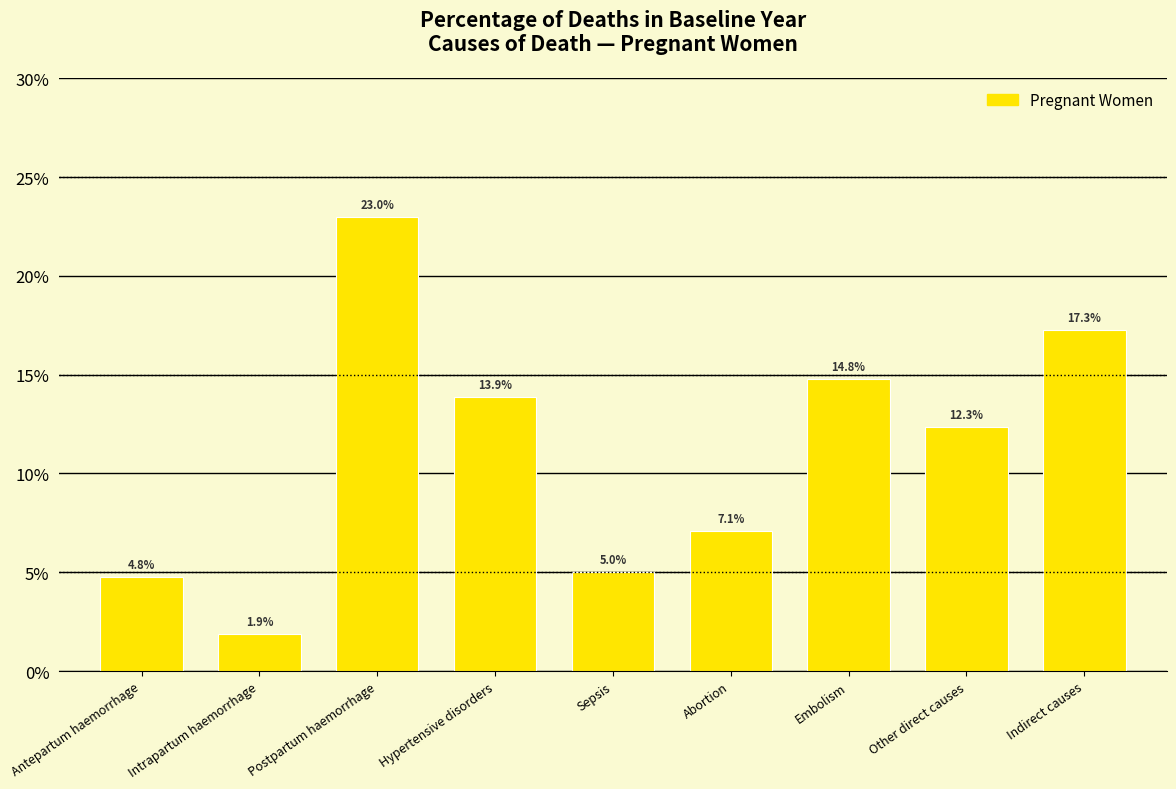

Is it true that the value at Indirect causes is 0.2?

False